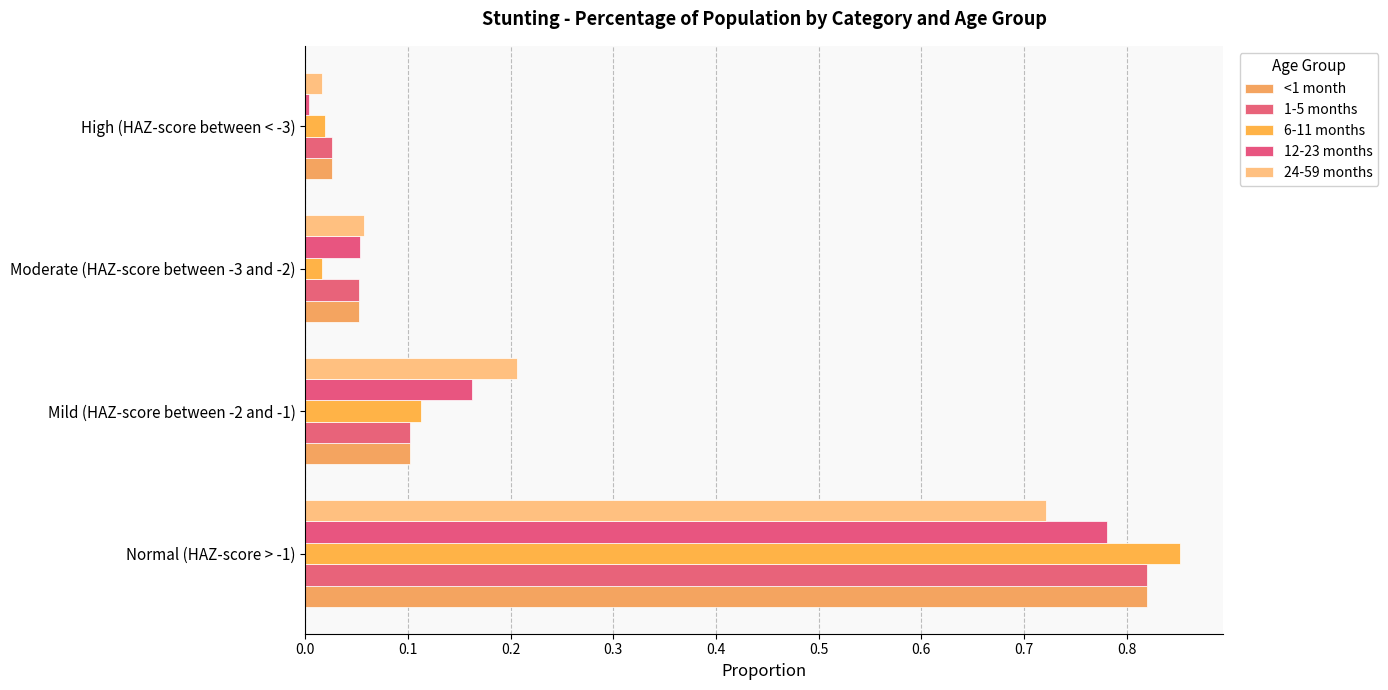

How many series are shown in this chart?

5